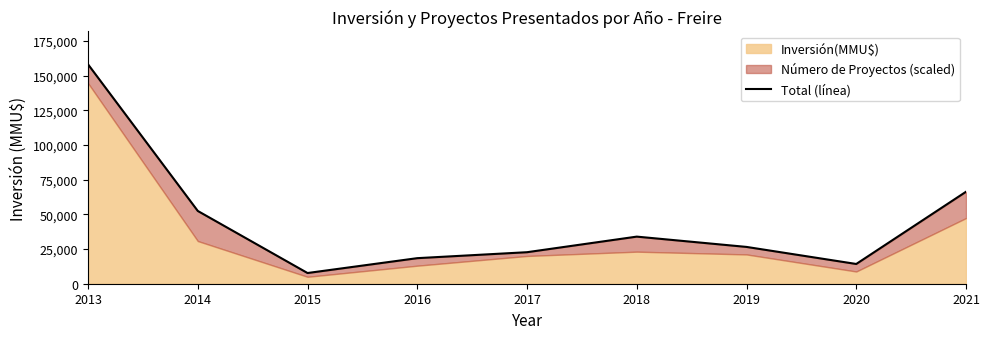

List the labels in order of value, smallest first.

2015, 2020, 2016, 2017, 2019, 2018, 2014, 2021, 2013